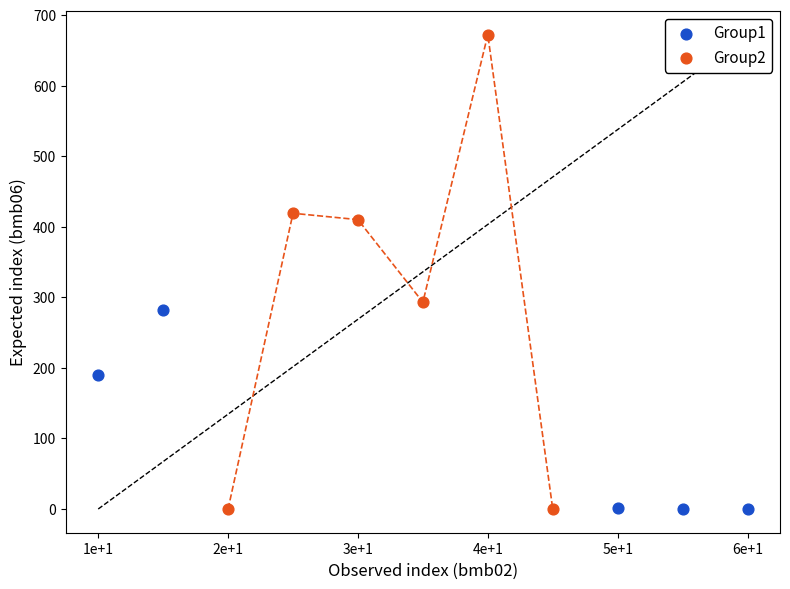

Which series contains the highest Y value?

Group2